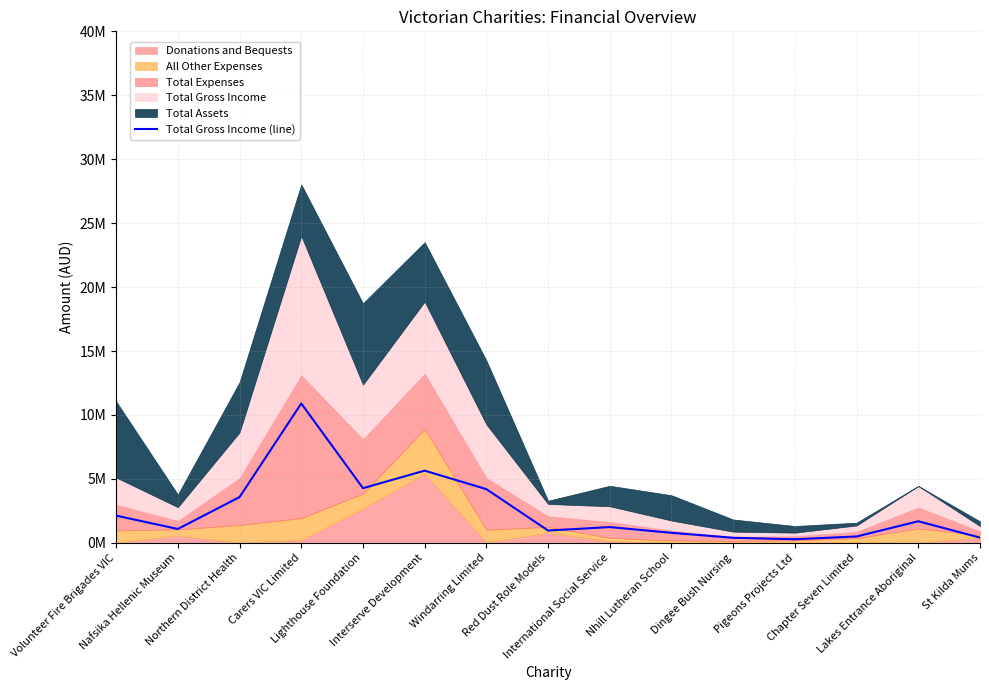

Reading left to right, list all the values displayed in this chart.

Volunteer Fire Brigades VIC=2125004	Nafsika Hellenic Museum=1082204	Northern District Health=3575280	Carers VIC Limited=10896555	Lighthouse Foundation=4271538	Interserve Development=5642703	Windarring Limited=4196349	Red Dust Role Models=959815	International Social Service=1228524	Nhill Lutheran School=780446	Dingee Bush Nursing=391156	Pigeons Projects Ltd=277901	Chapter Seven Limited=495240	Lakes Entrance Aboriginal=1684277	St Kilda Mums=404400